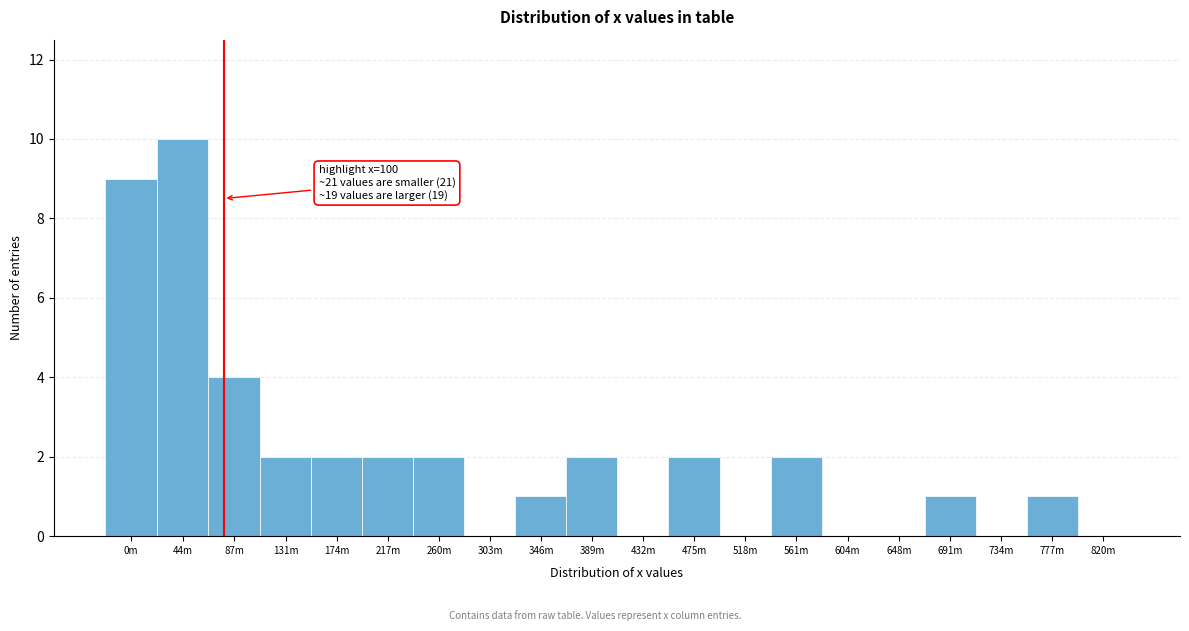

Reading left to right, what are all the values shown in this chart?

0m=9	44m=10	87m=4	131m=2	174m=2	217m=2	260m=2	303m=0	346m=1	389m=2	432m=0	475m=2	518m=0	561m=2	604m=0	648m=0	691m=1	734m=0	777m=1	820m=0